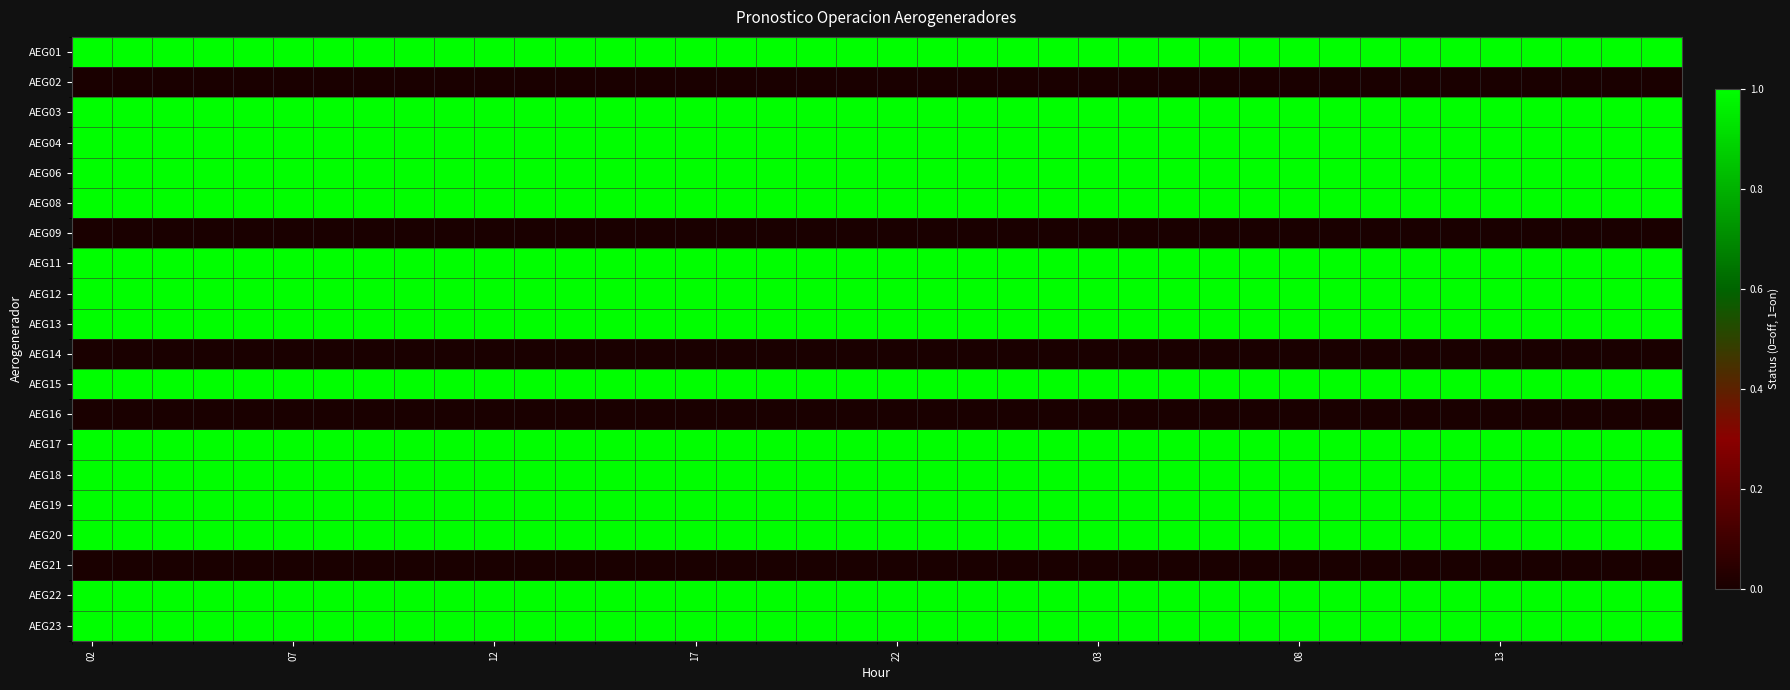

Which category has the highest value across all series?

02